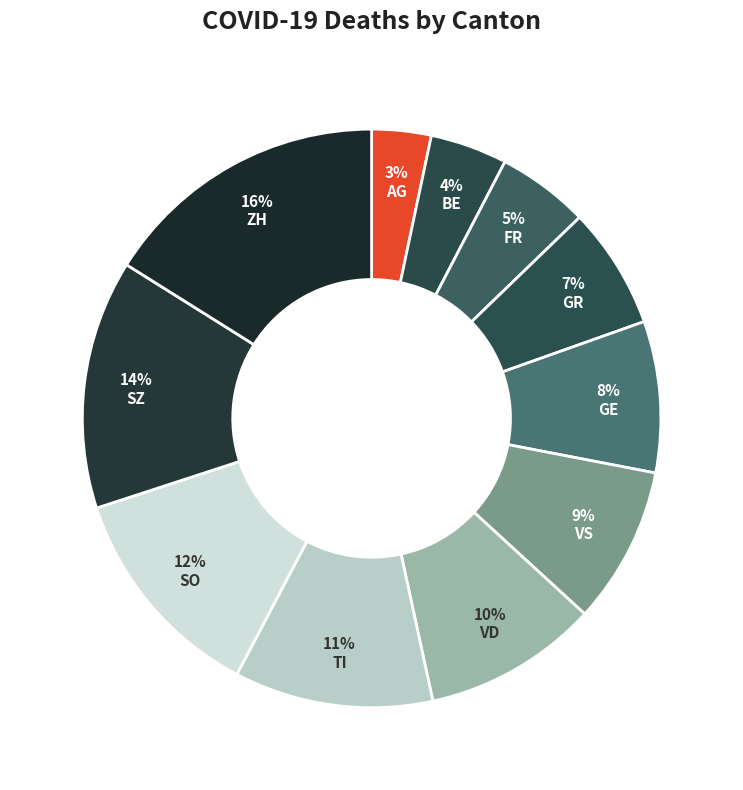

How many slices are in this pie chart?

11